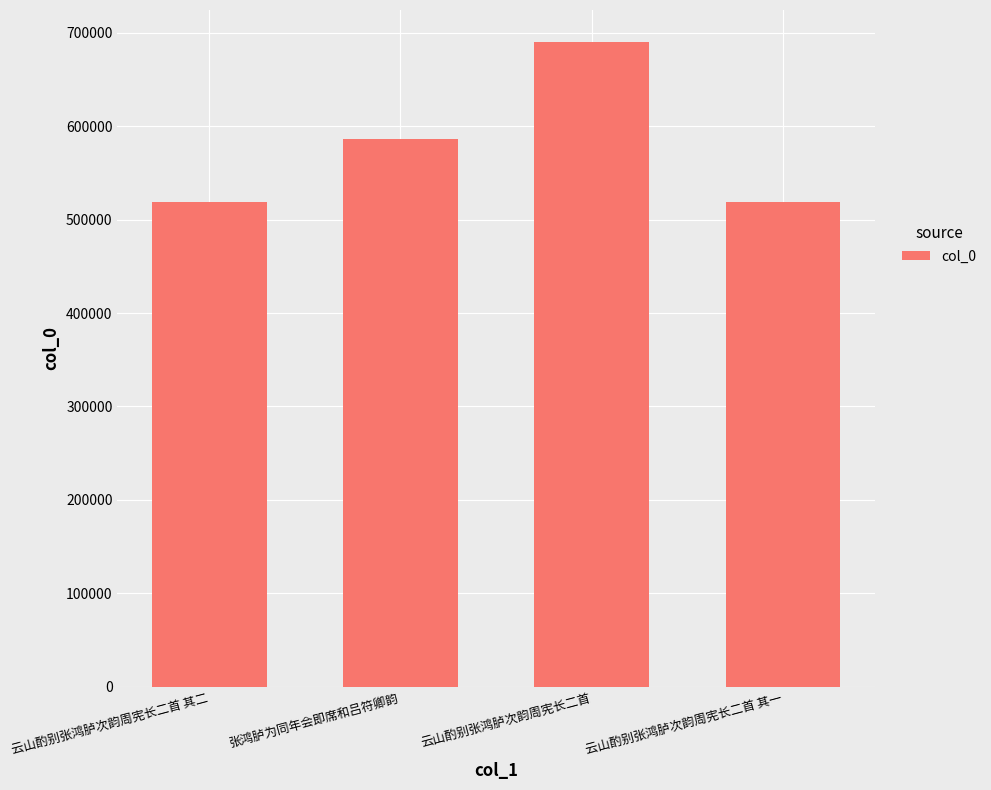

What is the approximate value at 张鸿胪为同年会即席和吕符卿韵?

586879